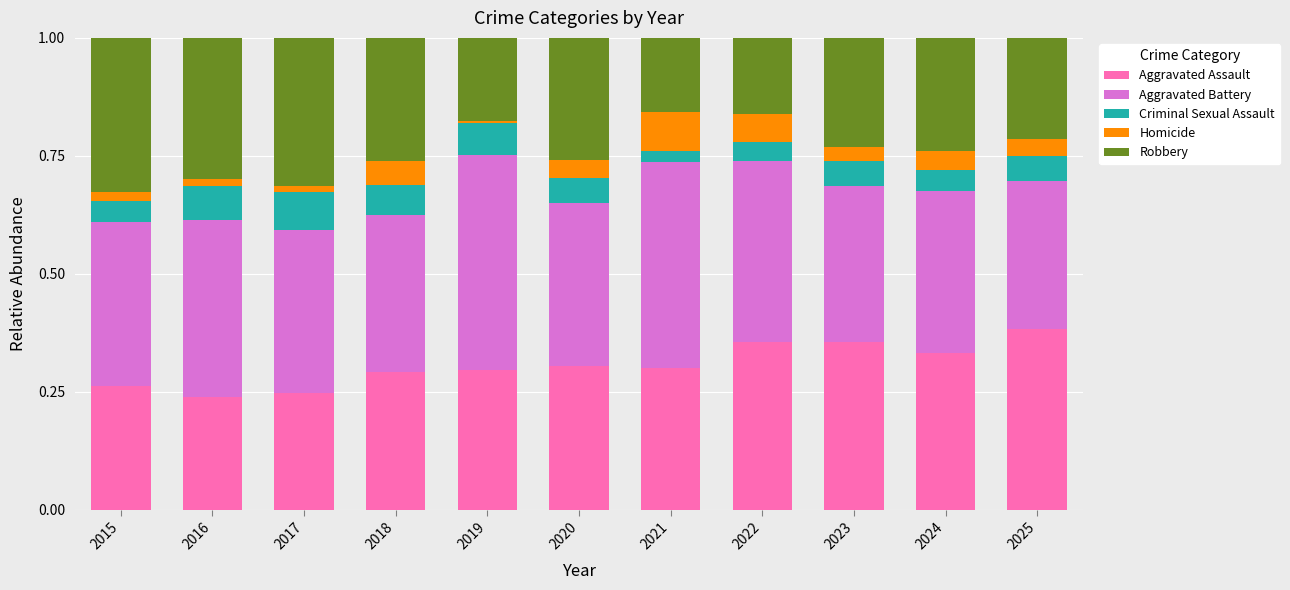

The Aggravated Assault series shows 0.2 at 2025. True or false?

False